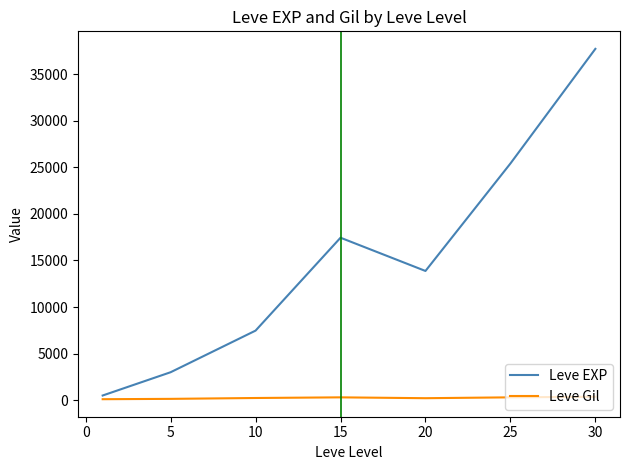

What is the greatest value displayed?

37715.0